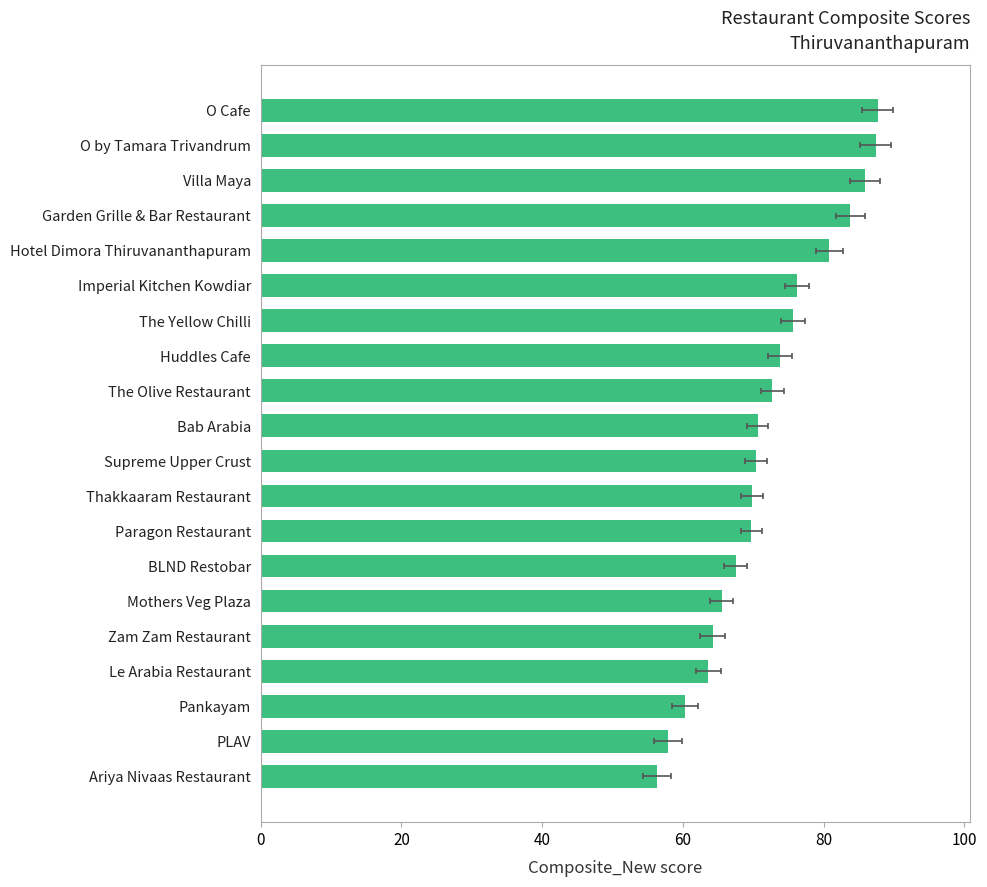

Count the number of data series in this chart.

1